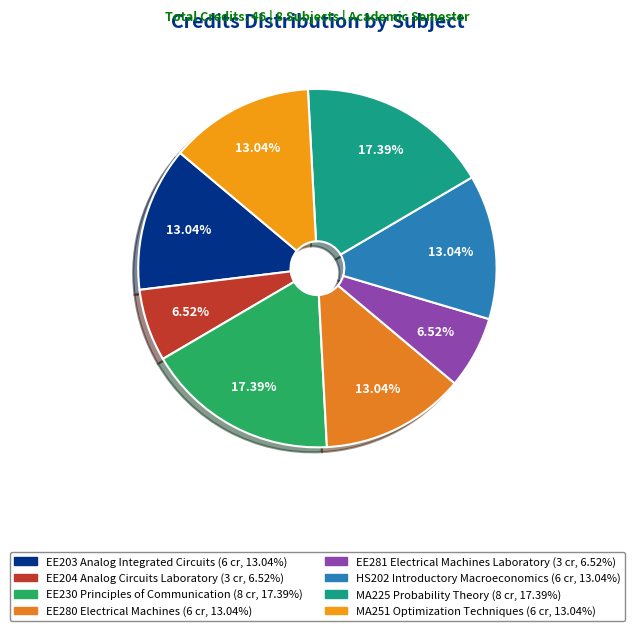

What percentage is NOT represented by EE203 Analog Integrated Circuits?

87.0%